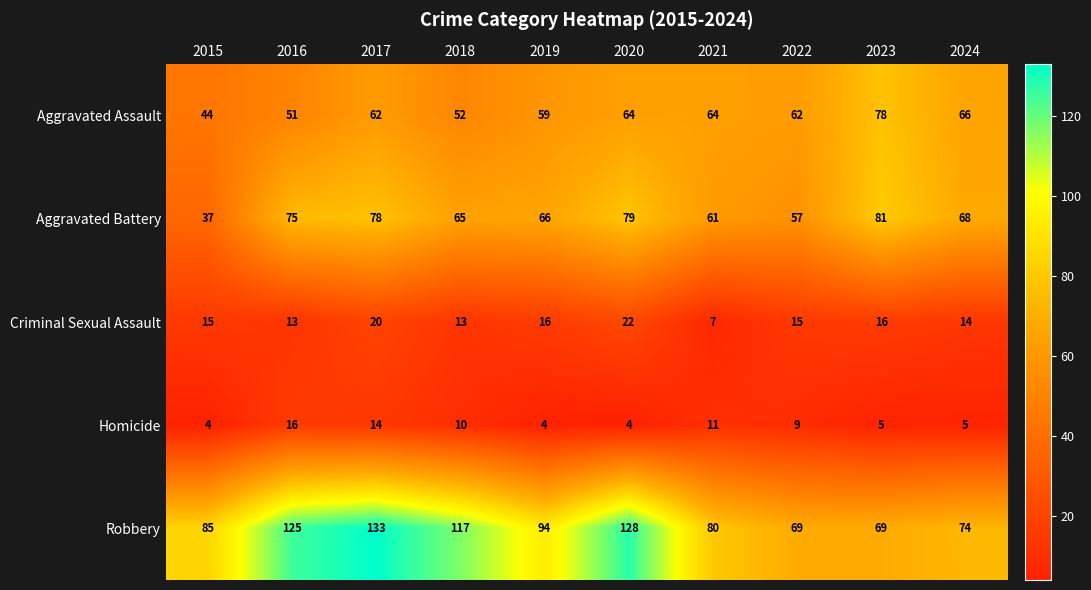

At 2021, list the series in order from largest to smallest.

Robbery, Aggravated Assault, Aggravated Battery, Homicide, Criminal Sexual Assault